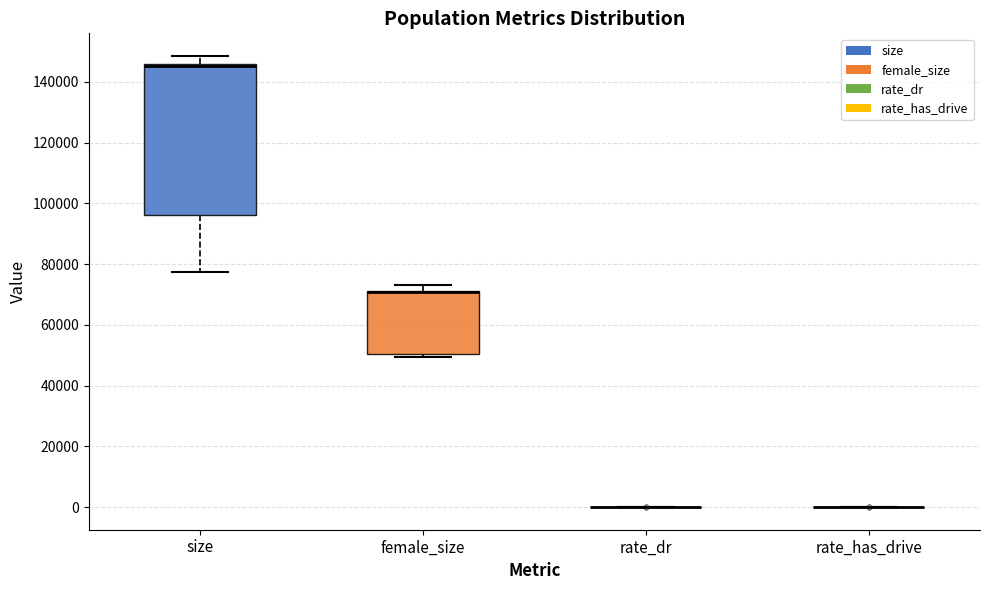

Reading left to right, transcribe this box plot: for each box, give where its median line is, the range the box spans, and where its two whiskers end, as read against the y-axis. The values are not printed on the chart, so give them approximately, as read against the axis.

size: median 146000 (drawn on the box's upper edge), box 96000 to 146000, whiskers 78000 to 148000
female_size: median 70000 (drawn on the box's upper edge), box 50000 to 72000, whiskers 50000 (just below the box's lower edge) to 74000
rate_dr: box collapsed to a line at 0, whiskers 0 to 0
rate_has_drive: box collapsed to a line at 0, whiskers 0 to 0